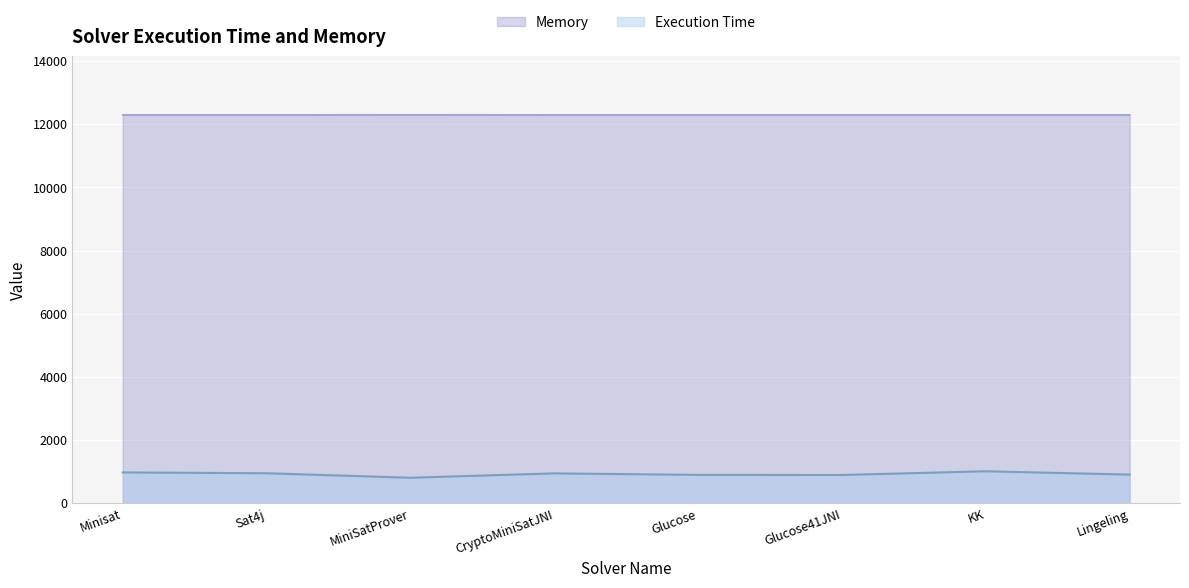

What value does the Memory series have at KK?

12294